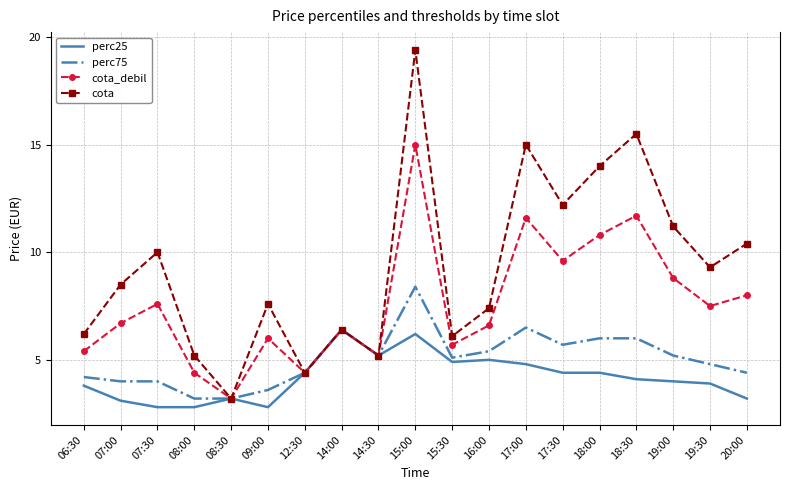

Is the value of cota at 06:30 greater than the value of perc75 at 12:30?

Yes